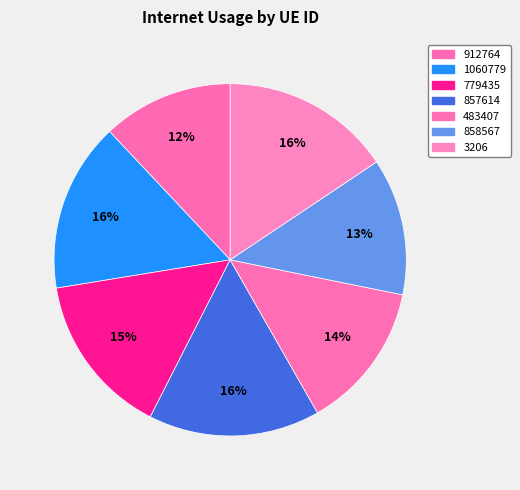

Is there a majority slice in this chart?

No